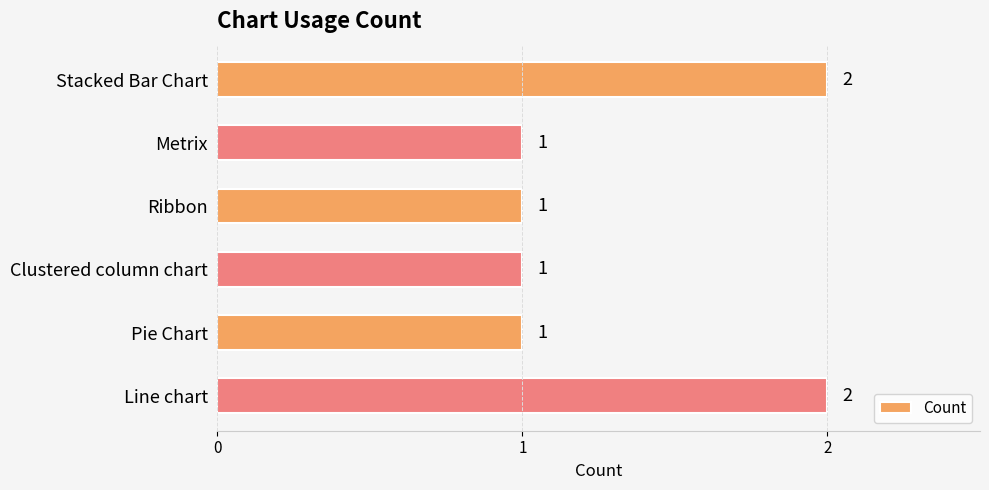

True or false: the data shows 2 at Pie Chart.

False